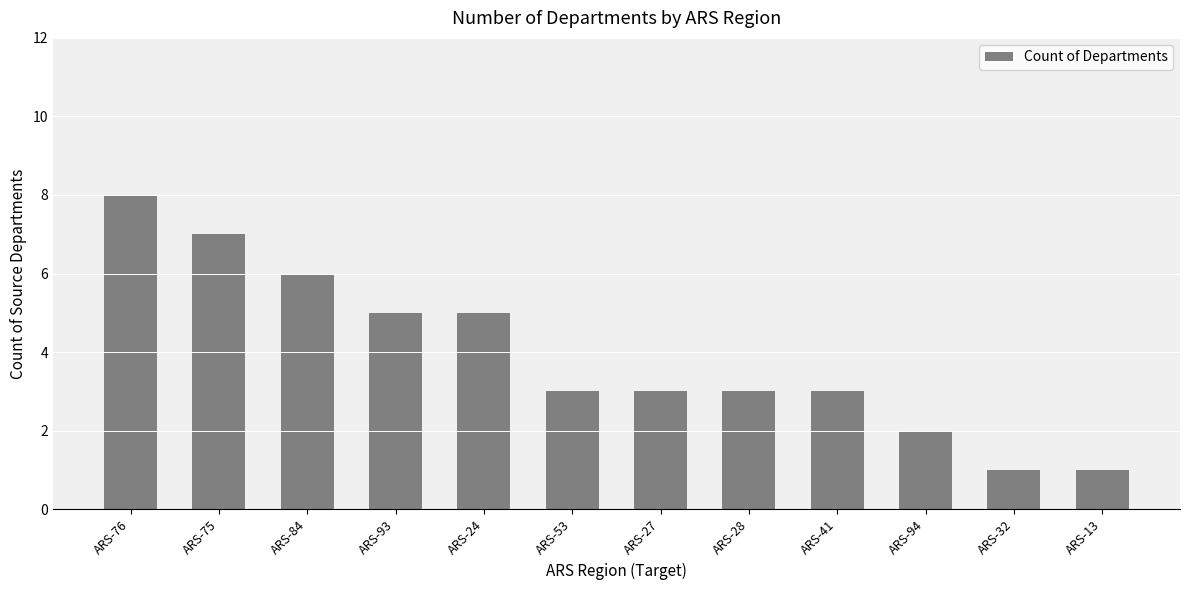

Which has a higher value, ARS-32 or ARS-93?

ARS-93